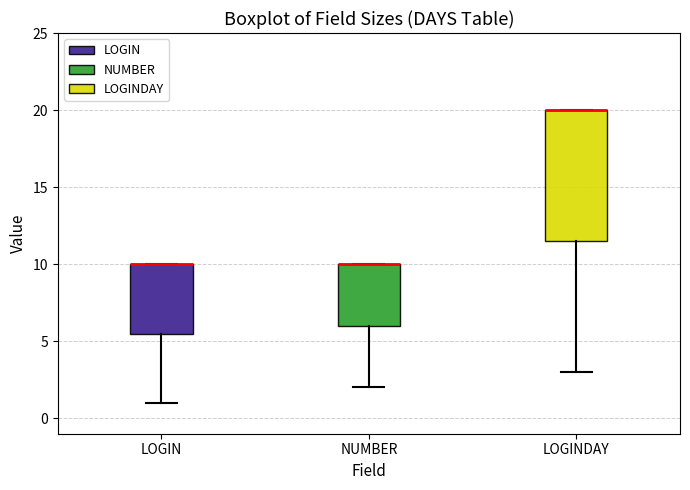

Comparing the boxes themselves (not the whiskers), which one is the tallest?

LOGINDAY